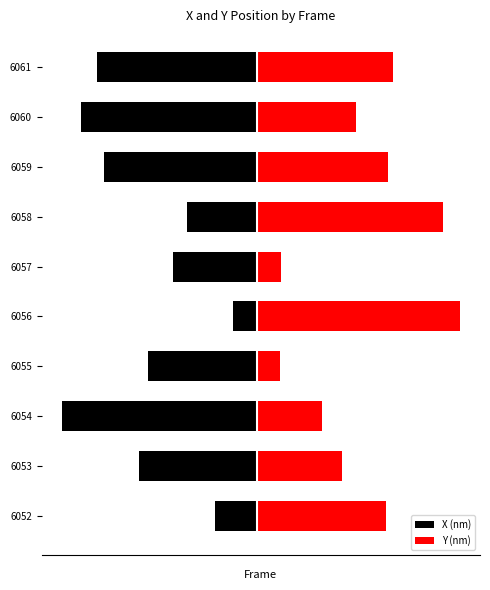

The X (nm) series shows -3.4 at 6052. True or false?

False